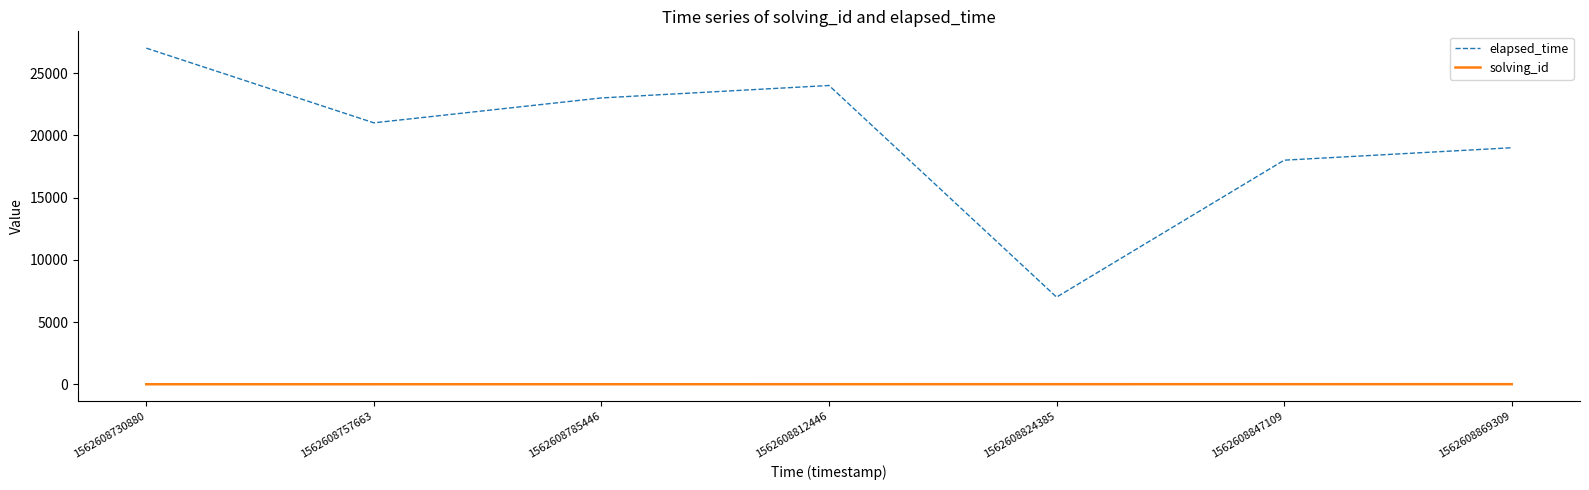

What is the difference between the elapsed_time values at 1562608824385 and 1562608785446?

16000